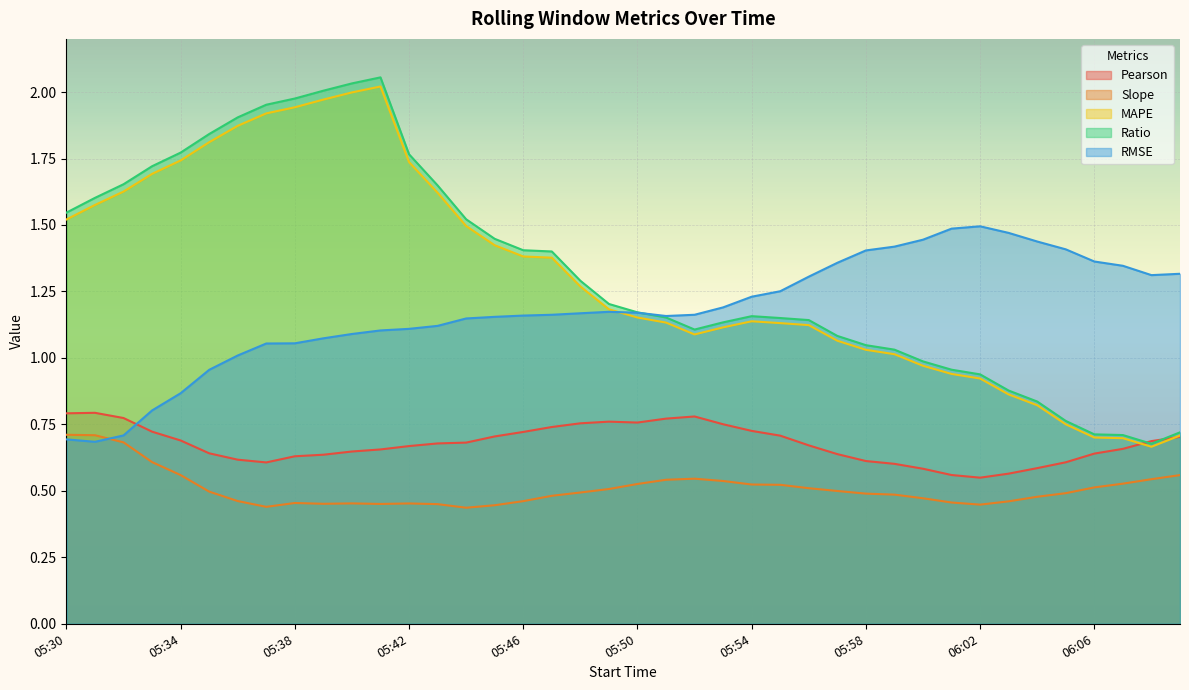

Rank the categories by RMSE value from lowest to highest.

05:31, 05:30, 05:32, 05:33, 05:34, 05:35, 05:36, 05:37, 05:38, 05:39, 05:40, 05:41, 05:42, 05:43, 05:44, 05:45, 05:51, 05:46, 05:47, 05:52, 05:48, 05:50, 05:49, 05:53, 05:54, 05:55, 05:56, 06:08, 06:09, 06:07, 05:57, 06:06, 05:58, 06:05, 05:59, 06:04, 06:00, 06:03, 06:01, 06:02